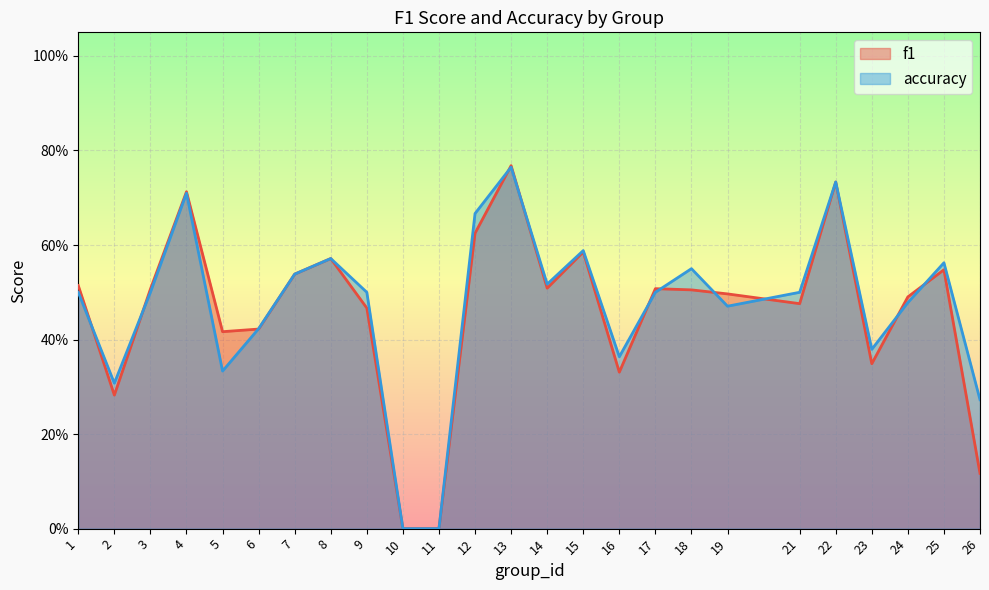

What is the difference between the second highest and minimum values in the f1 series?

0.7